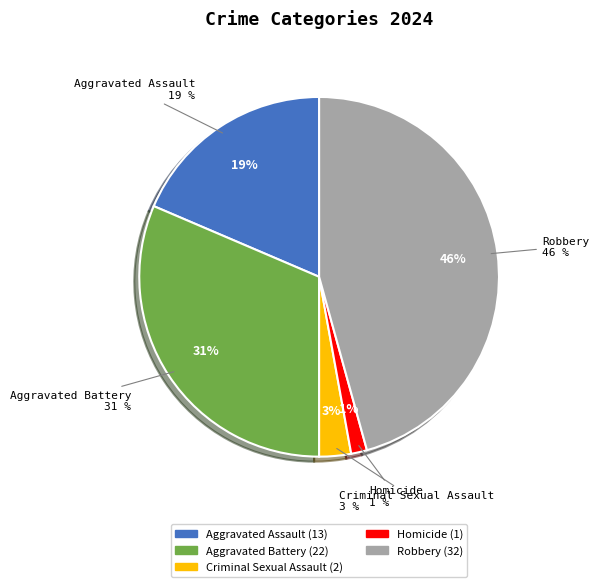

What is the total percentage of Robbery and Aggravated Battery?

77.1%